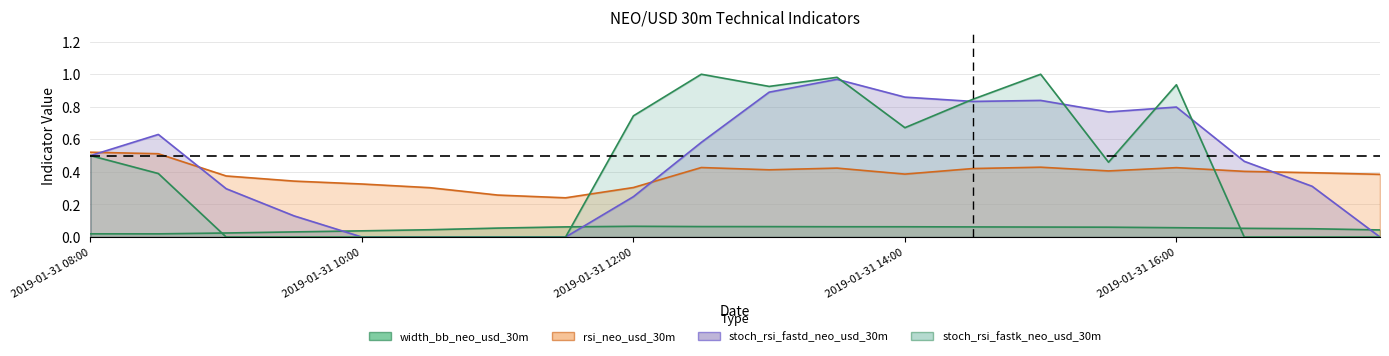

How many lines are shown in the chart?

4